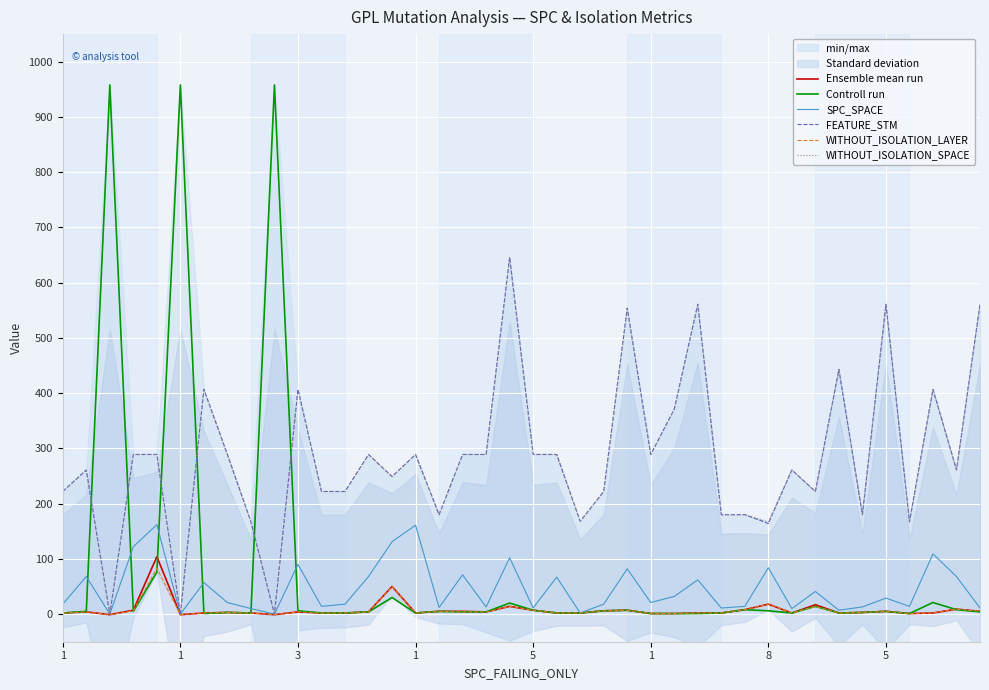

What is the difference between the highest and lowest values at 34?

177